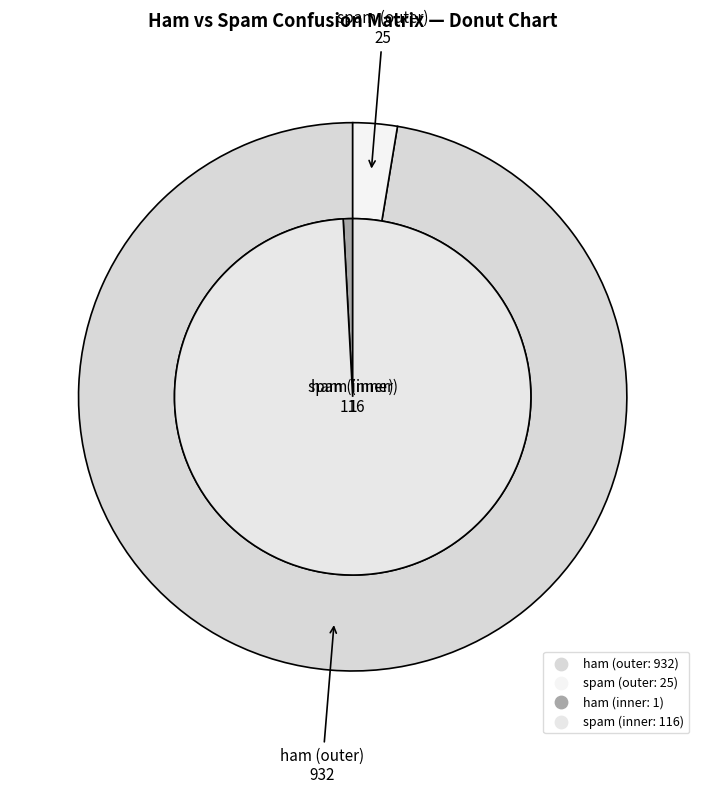

Combined, do spam and ham account for over 50%?

Yes